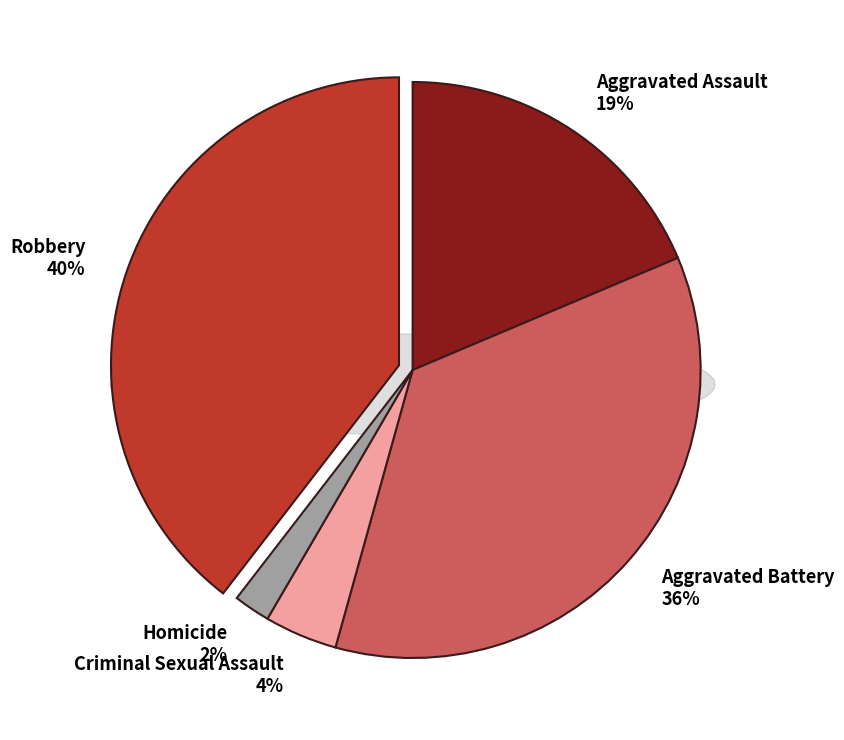

Which slice is the smallest?

Homicide